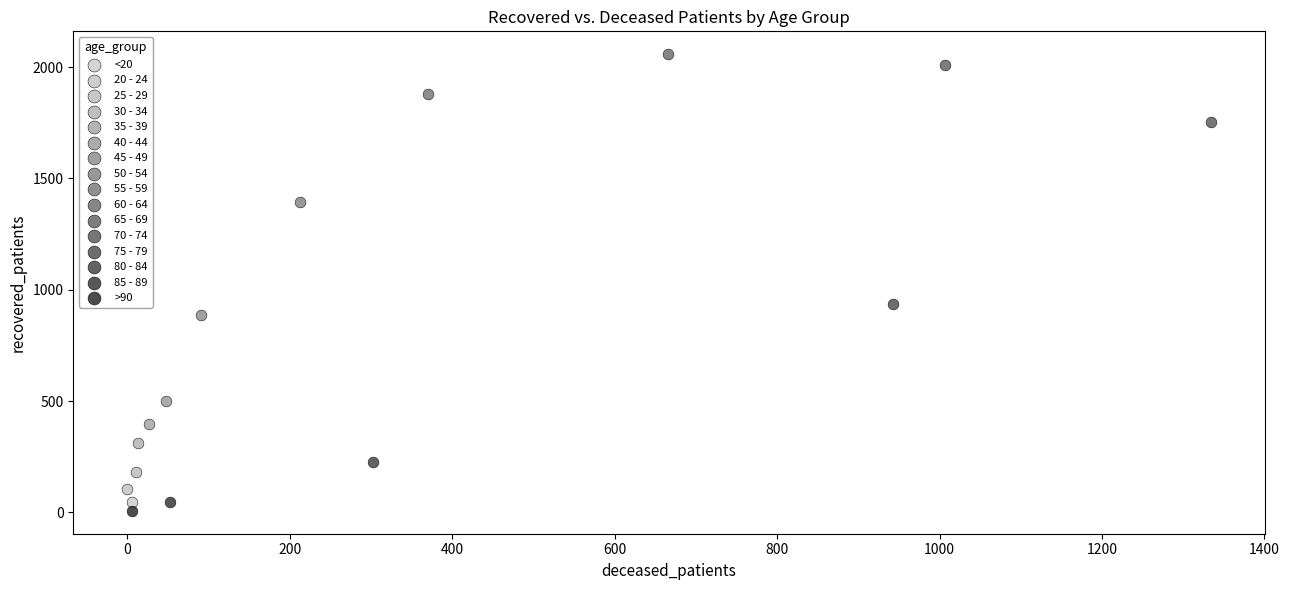

What are all the series names shown in the legend?

<20, 20 - 24, 25 - 29, 30 - 34, 35 - 39, 40 - 44, 45 - 49, 50 - 54, 55 - 59, 60 - 64, 65 - 69, 70 - 74, 75 - 79, 80 - 84, 85 - 89, >90